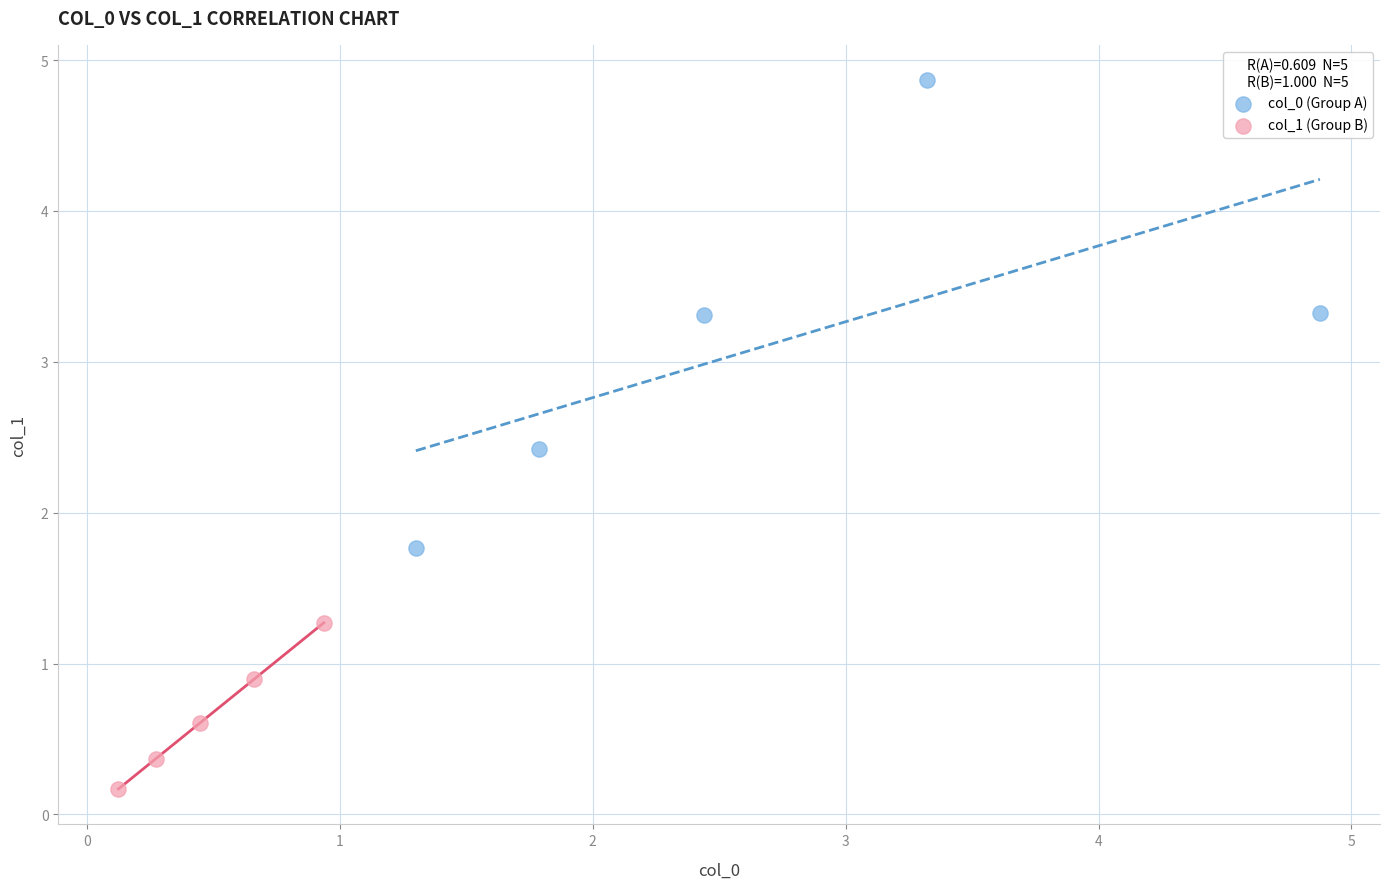

Which series has the widest spread of Y values?

col_0 (Group A)